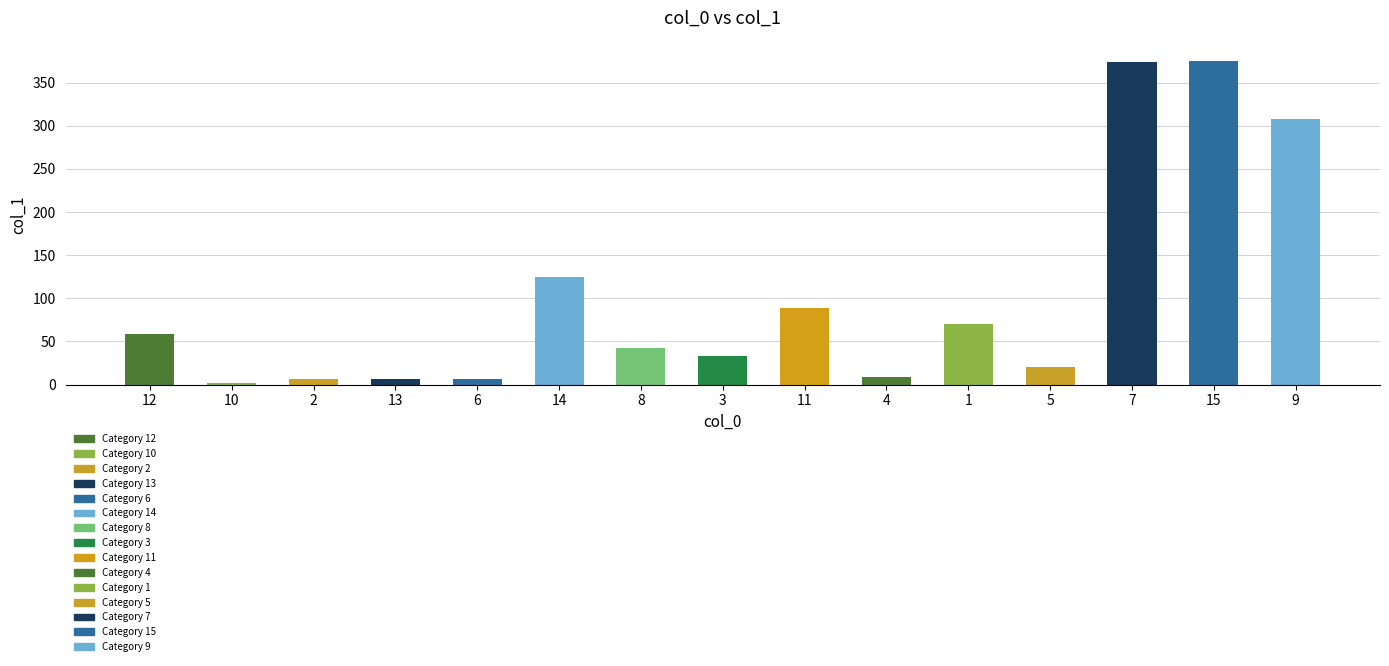

What is the label of the 8th bar from the right?

3